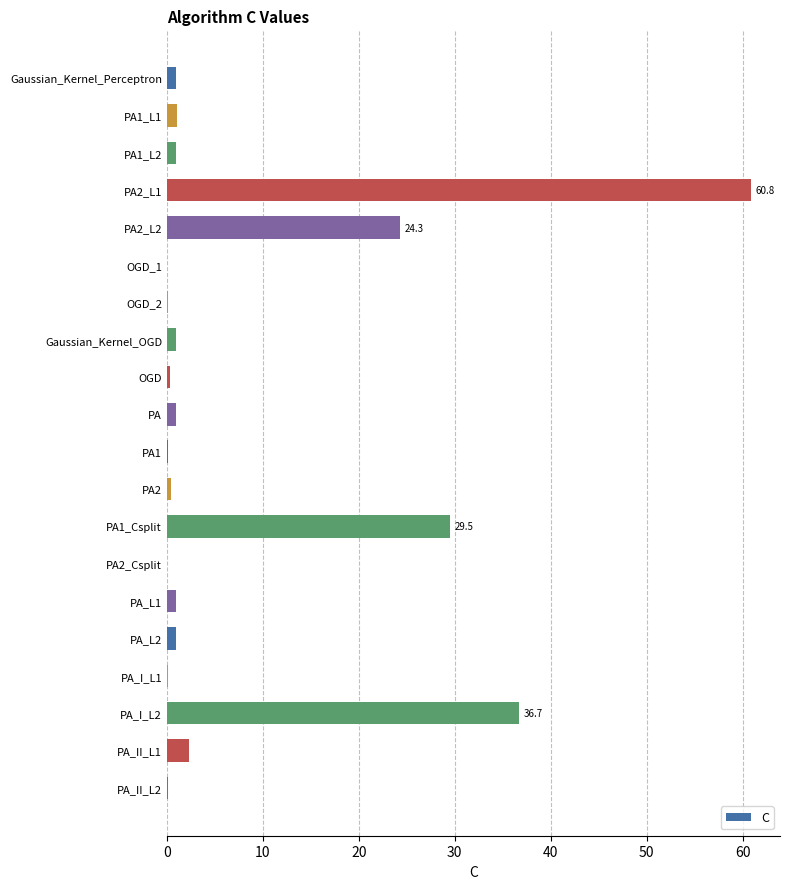

Which category has the highest value across all series?

PA2_L1